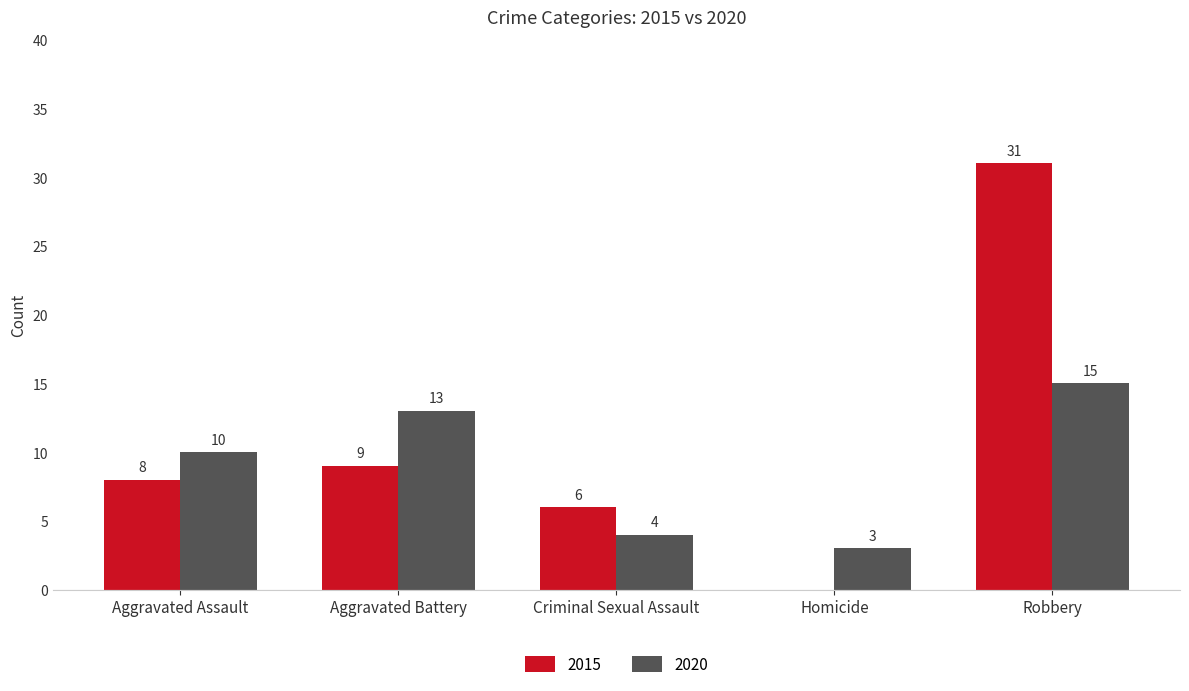

What are all the series names shown in the legend?

2015, 2020